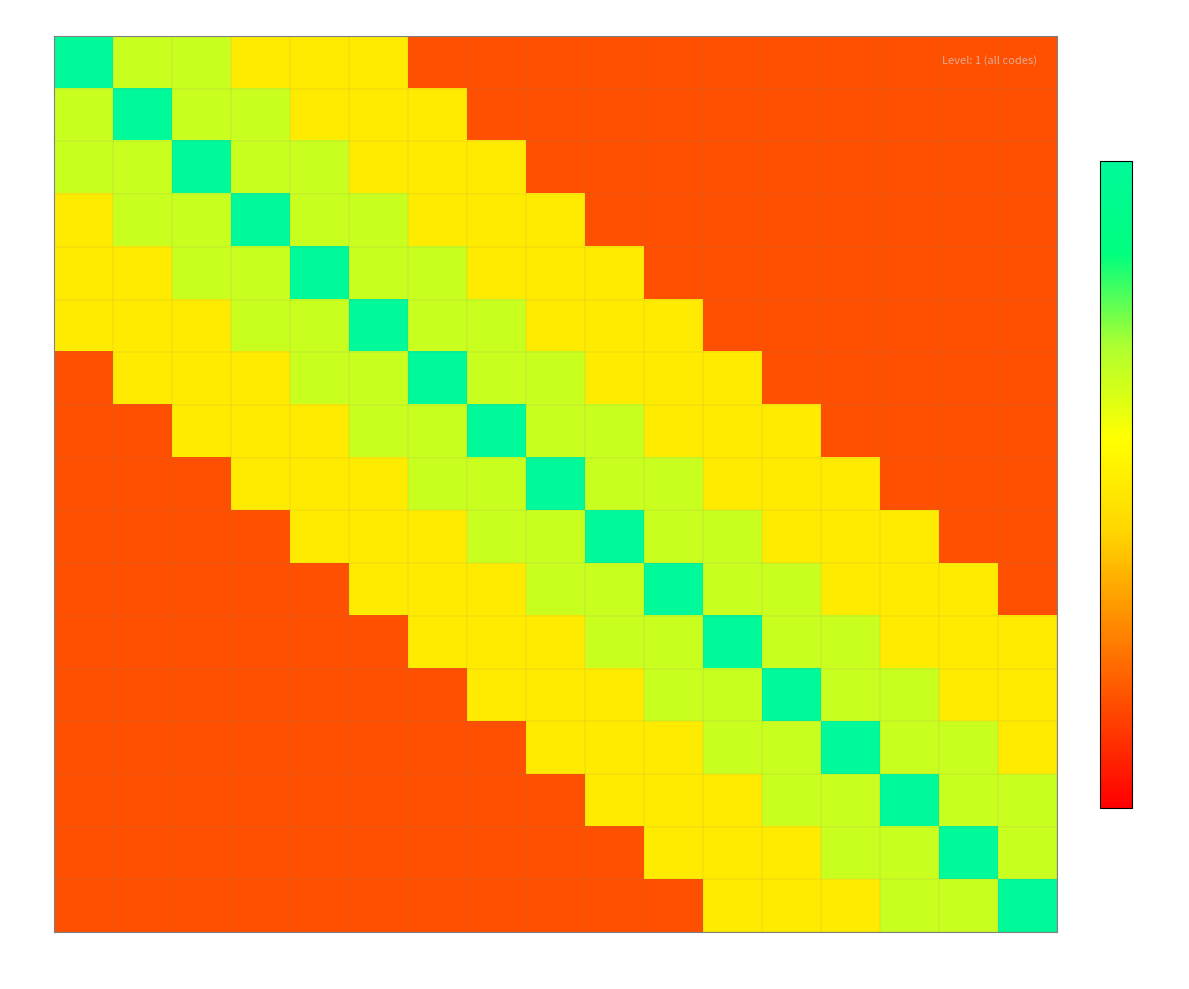

At which category is the sum across all series the highest?

DH